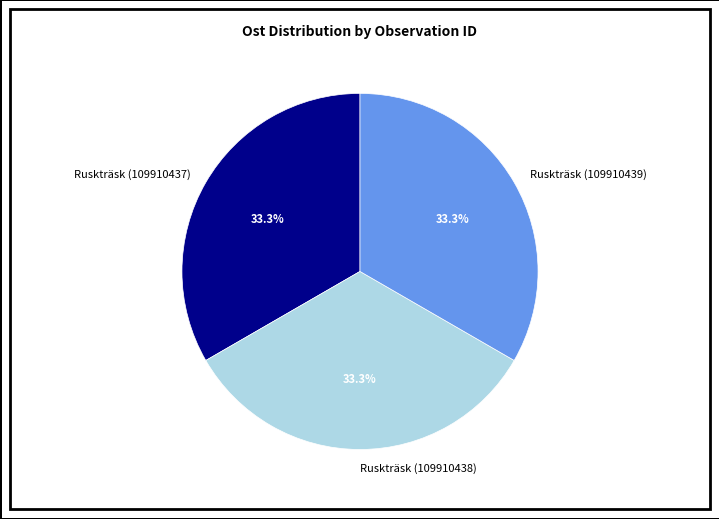

Do Ruskträsk (109910438) and Ruskträsk (109910437) together represent more than half of the pie?

Yes